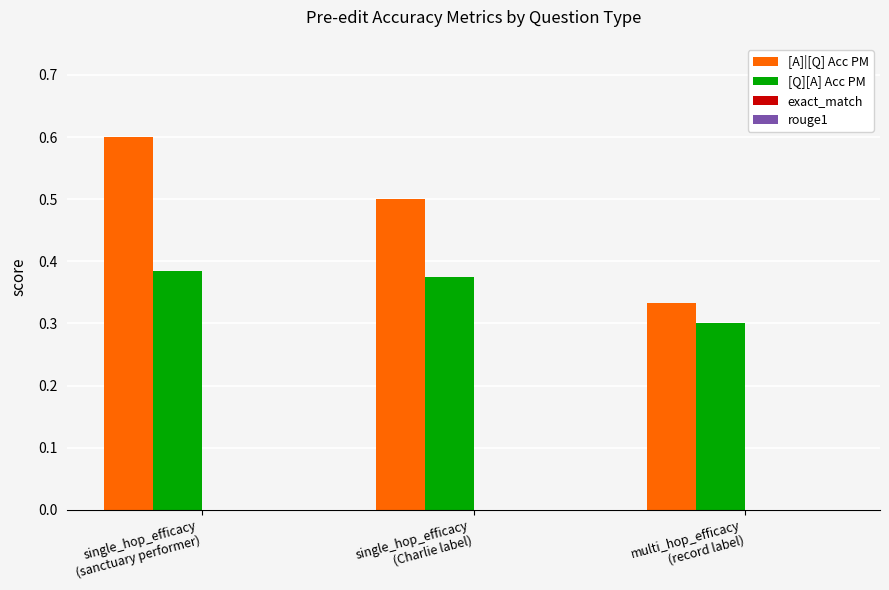

What is the greatest value displayed?

0.6